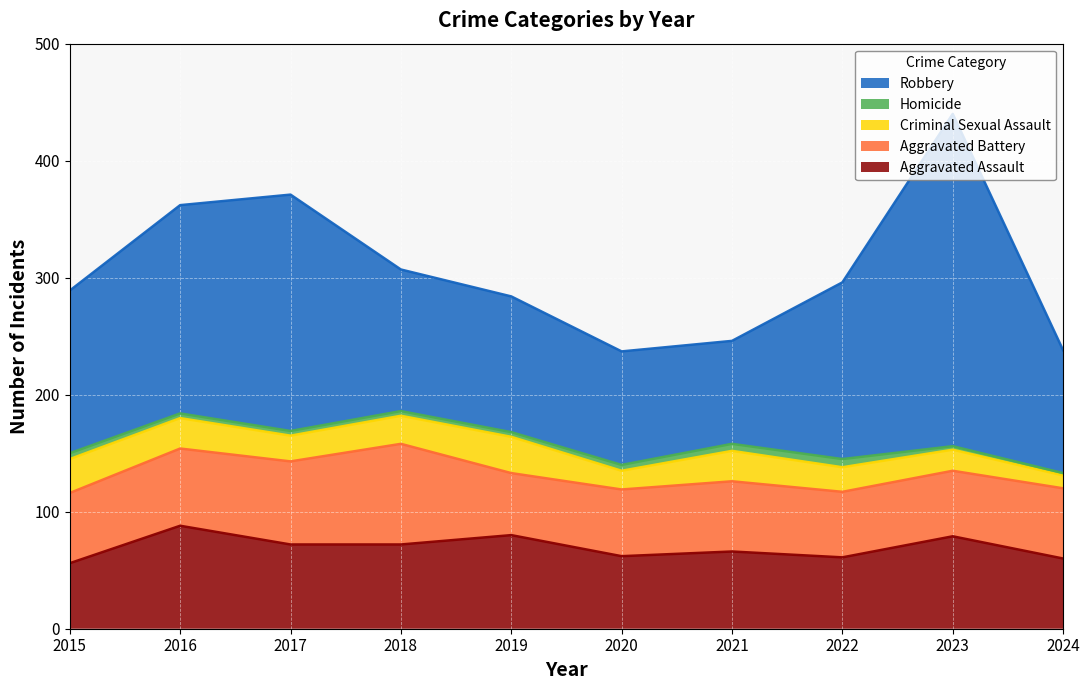

True or false: Homicide and Aggravated Assault cross at least once.

False